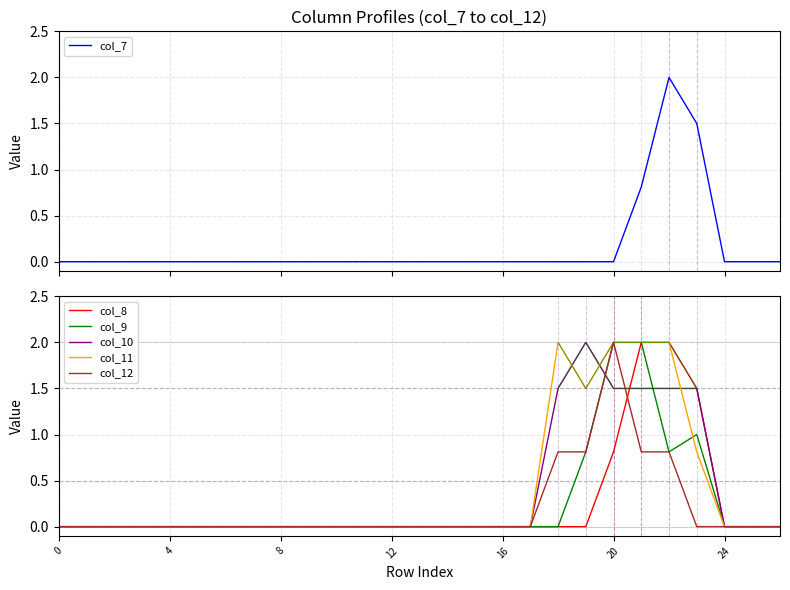

Where do col_10 and col_7 first cross each other?

21 and 22